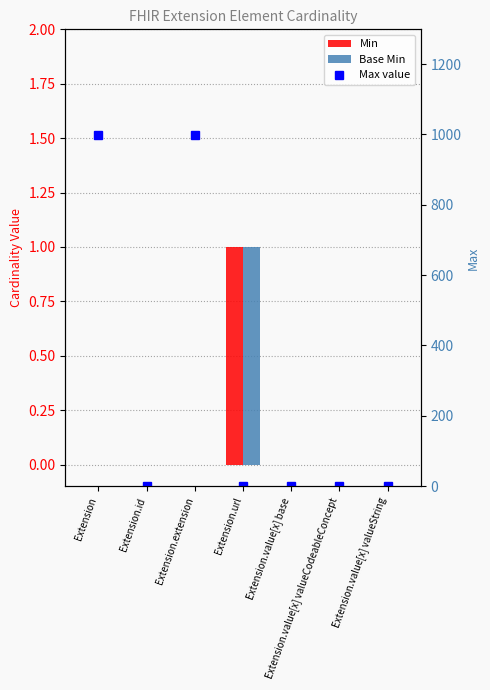

What is the total value across all series at Extension.url?

3